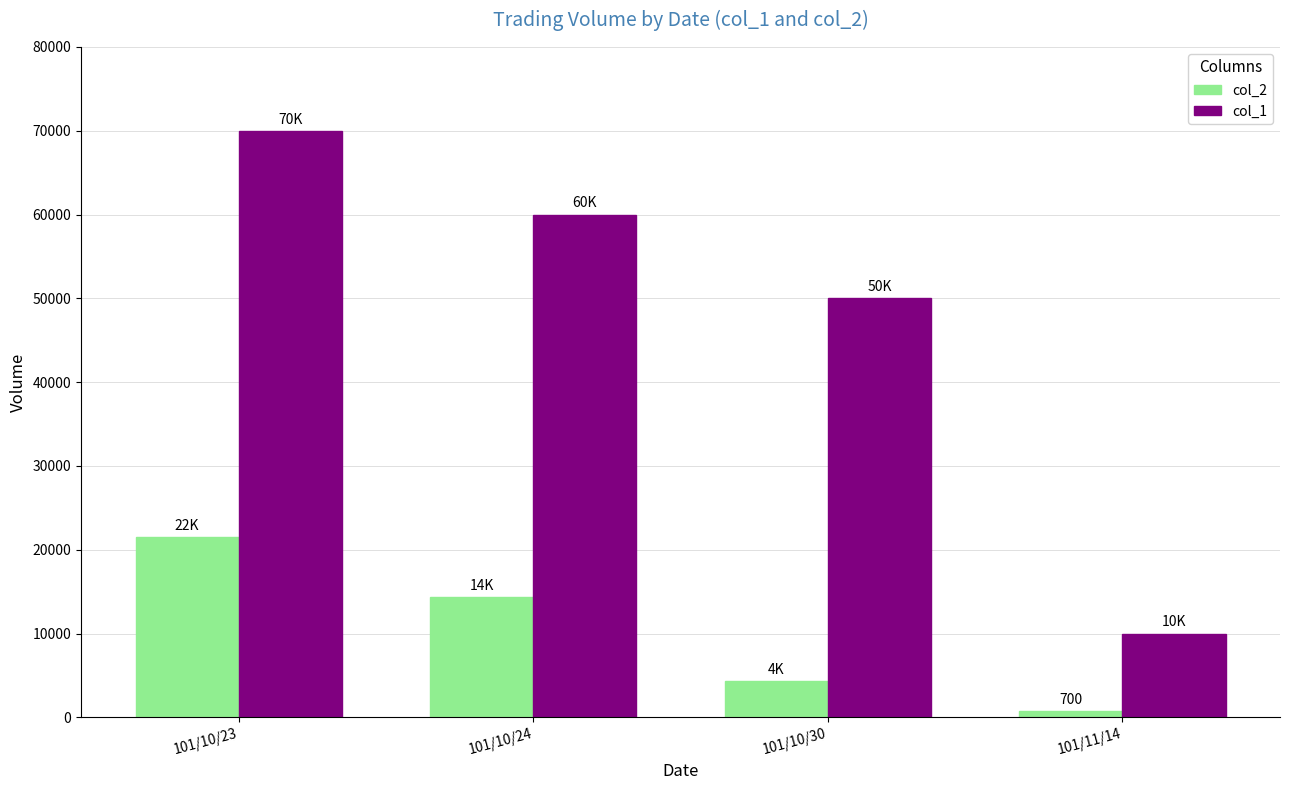

Which category has the lowest value in the col_2 series?

101/11/14